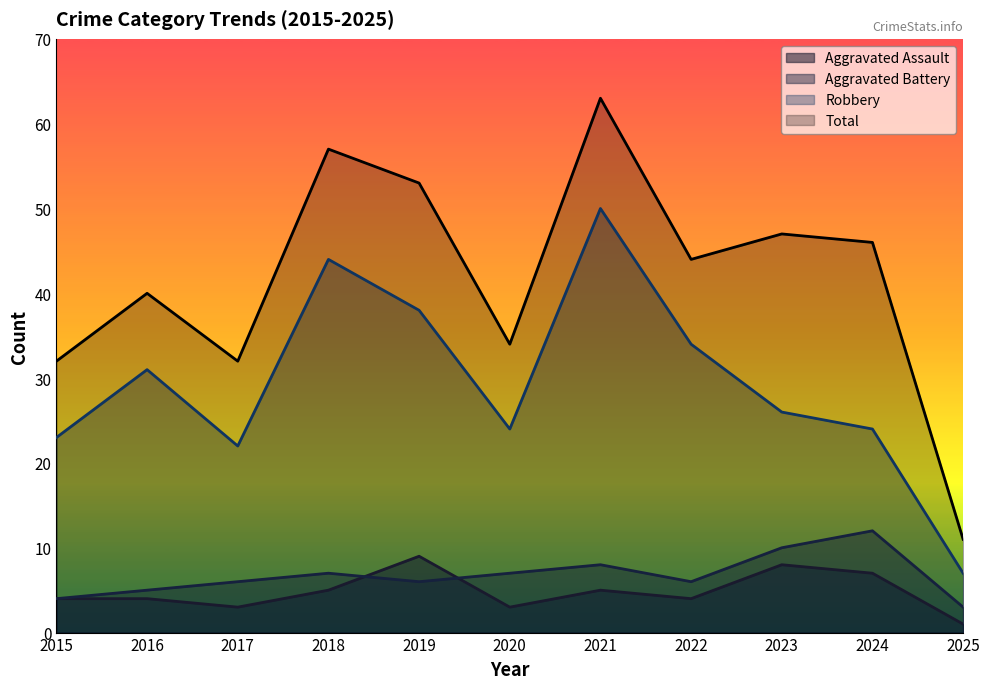

How many data points in Aggravated Assault are above 4?

5